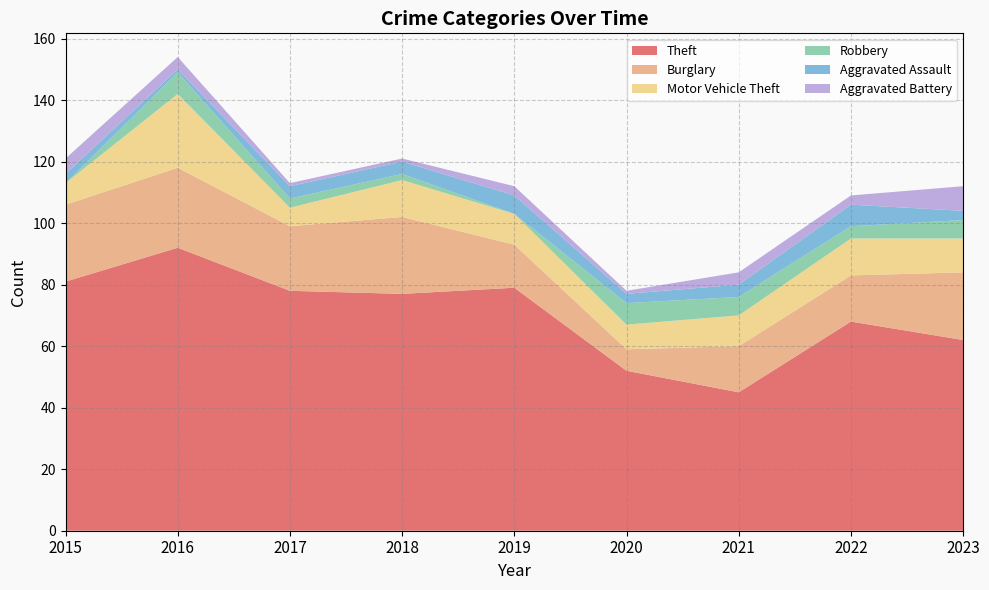

Reading left to right, what are all the values shown in this chart?

Theft: 81	92	78	77	79	52	45	68	62
Burglary: 25	26	21	25	14	7	15	15	22
Motor Vehicle Theft: 7	24	6	12	10	8	10	12	11
Robbery: 0	7	3	2	0	7	6	4	6
Aggravated Assault: 3	1	4	4	6	3	4	7	3
Aggravated Battery: 5	4	1	1	3	1	4	3	8